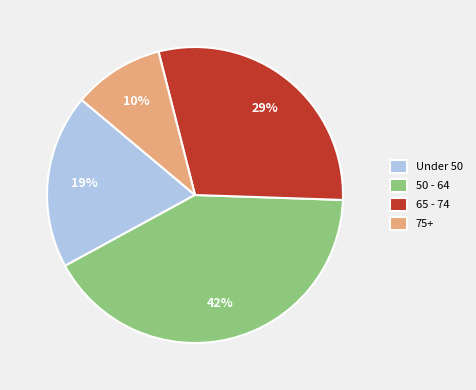

Rank the categories by value from highest to lowest.

50 - 64, 65 - 74, Under 50, 75+